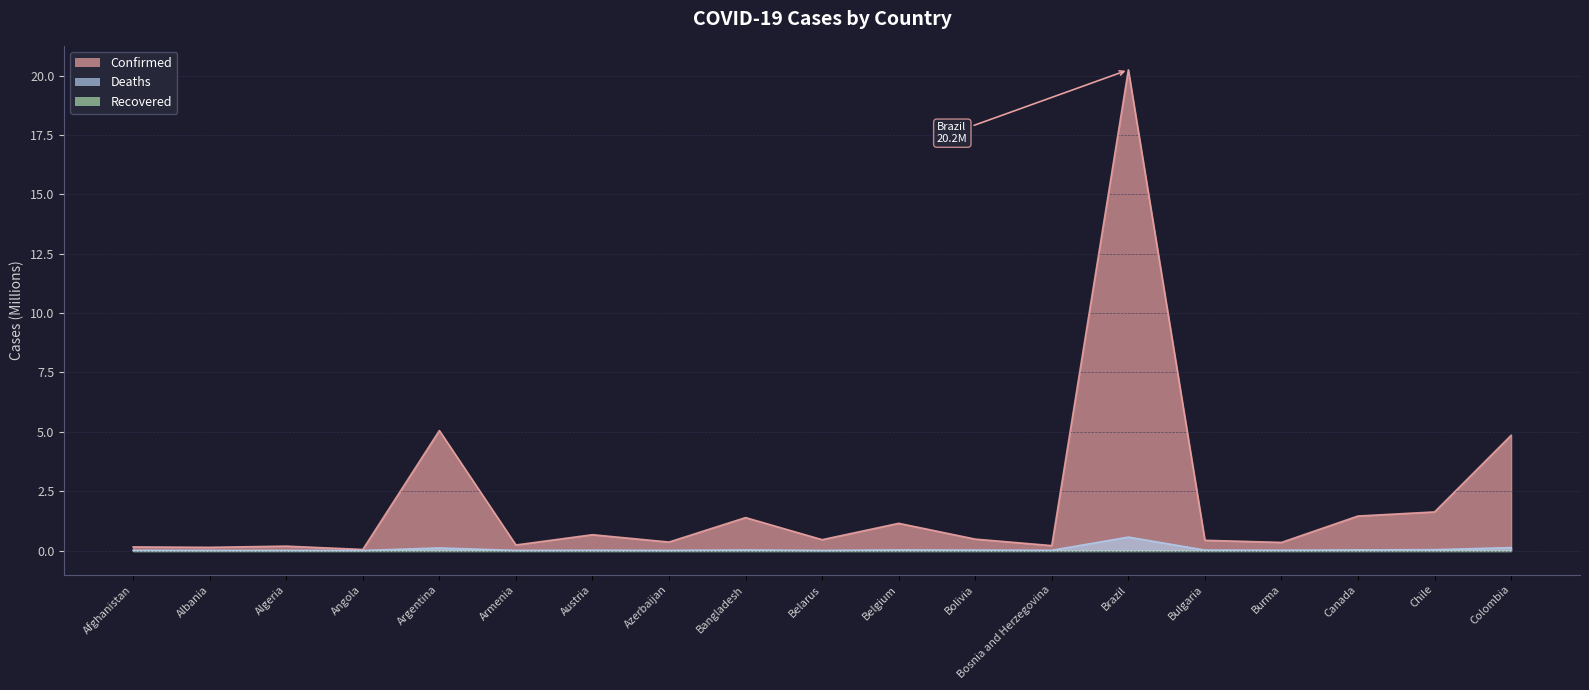

How many interior local peaks does the Deaths series have?

6